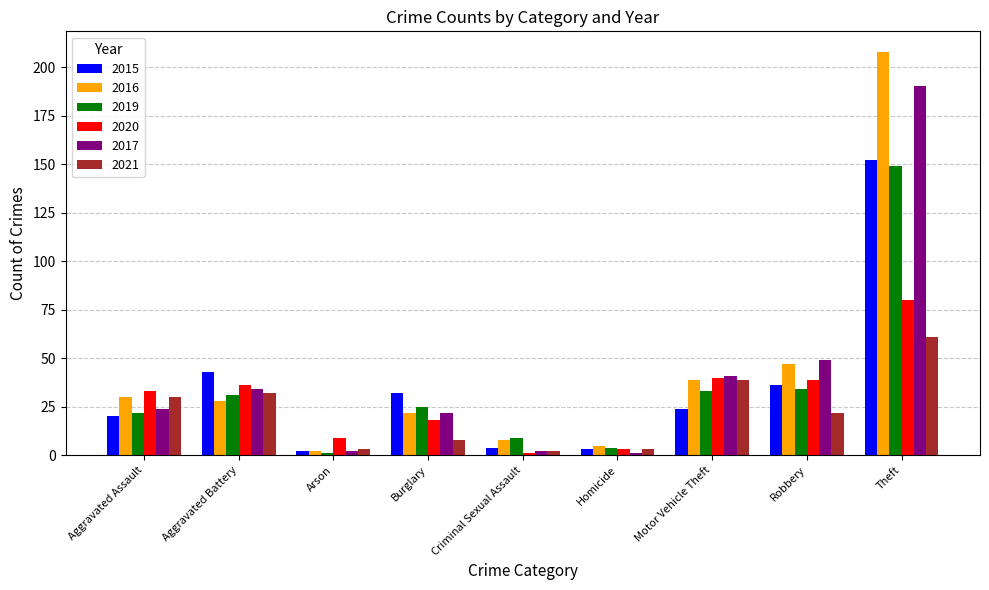

What is the difference between the 2020 values at Aggravated Battery and Homicide?

33